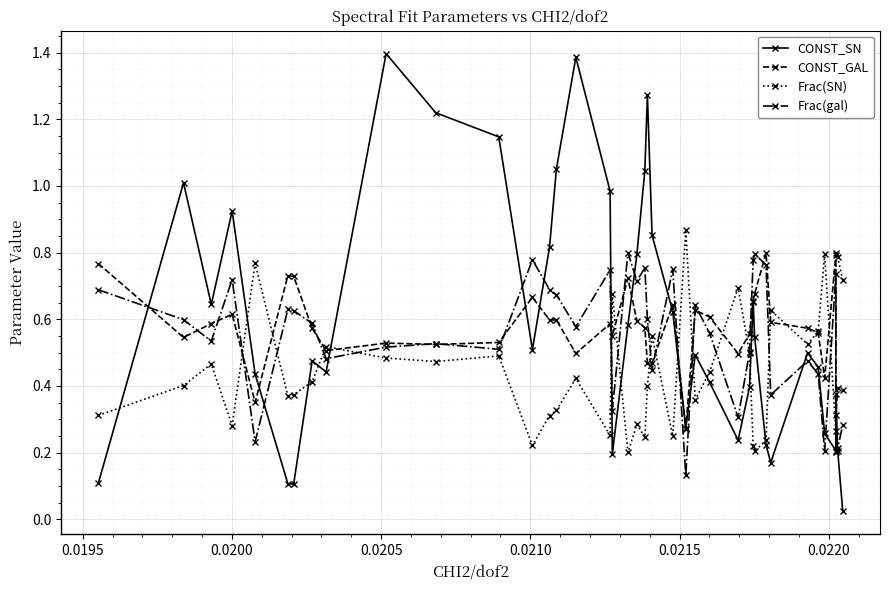

What is the sum of all CONST_SN values?

23.6